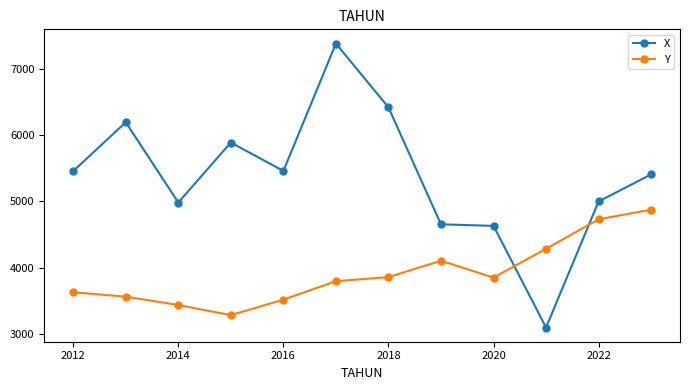

Which series has the largest total across all categories?

X